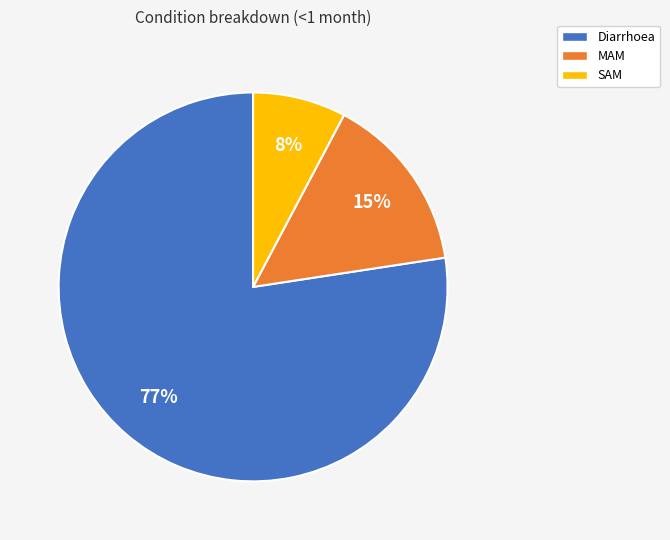

Between MAM and Diarrhoea, which is larger?

Diarrhoea